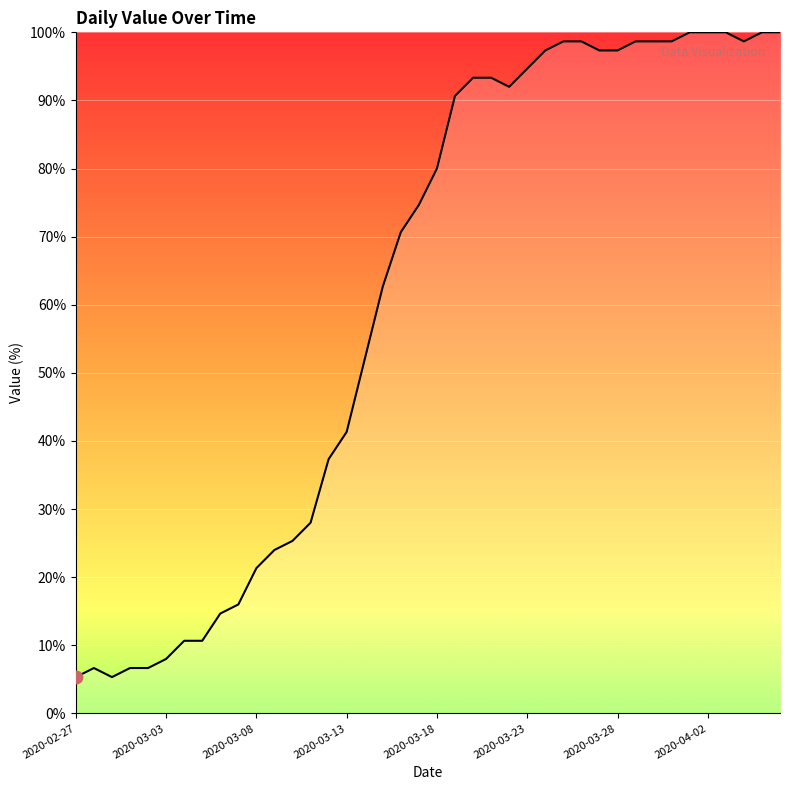

What is the greatest value displayed?

100.0